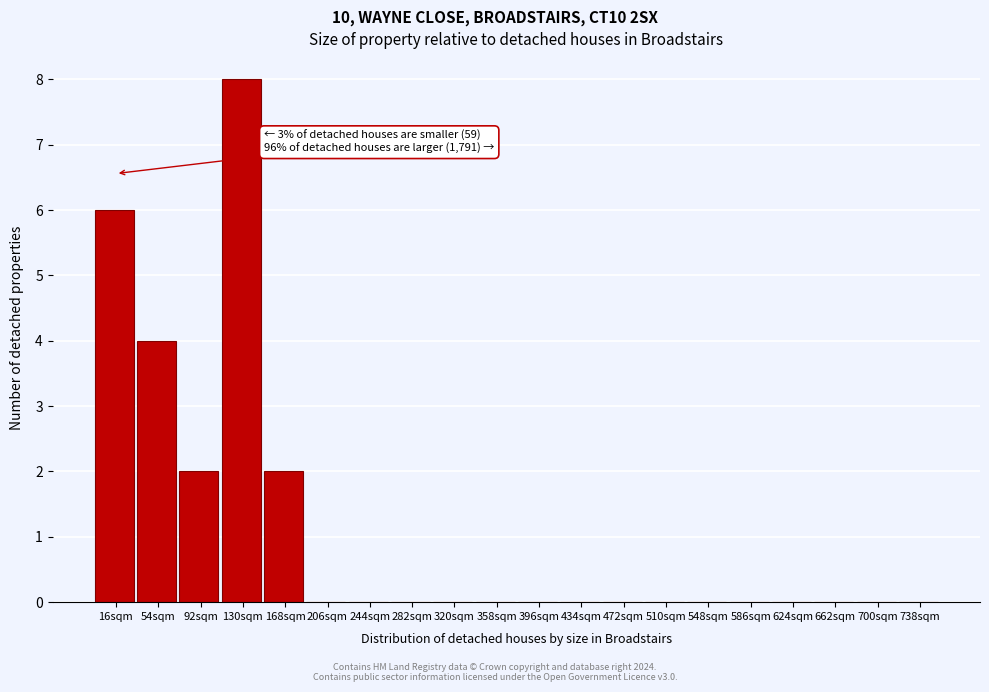

Reading left to right, transcribe all the data shown in this chart.

16sqm=6	54sqm=4	92sqm=2	130sqm=8	168sqm=2	206sqm=0	244sqm=0	282sqm=0	320sqm=0	358sqm=0	396sqm=0	434sqm=0	472sqm=0	510sqm=0	548sqm=0	586sqm=0	624sqm=0	662sqm=0	700sqm=0	738sqm=0